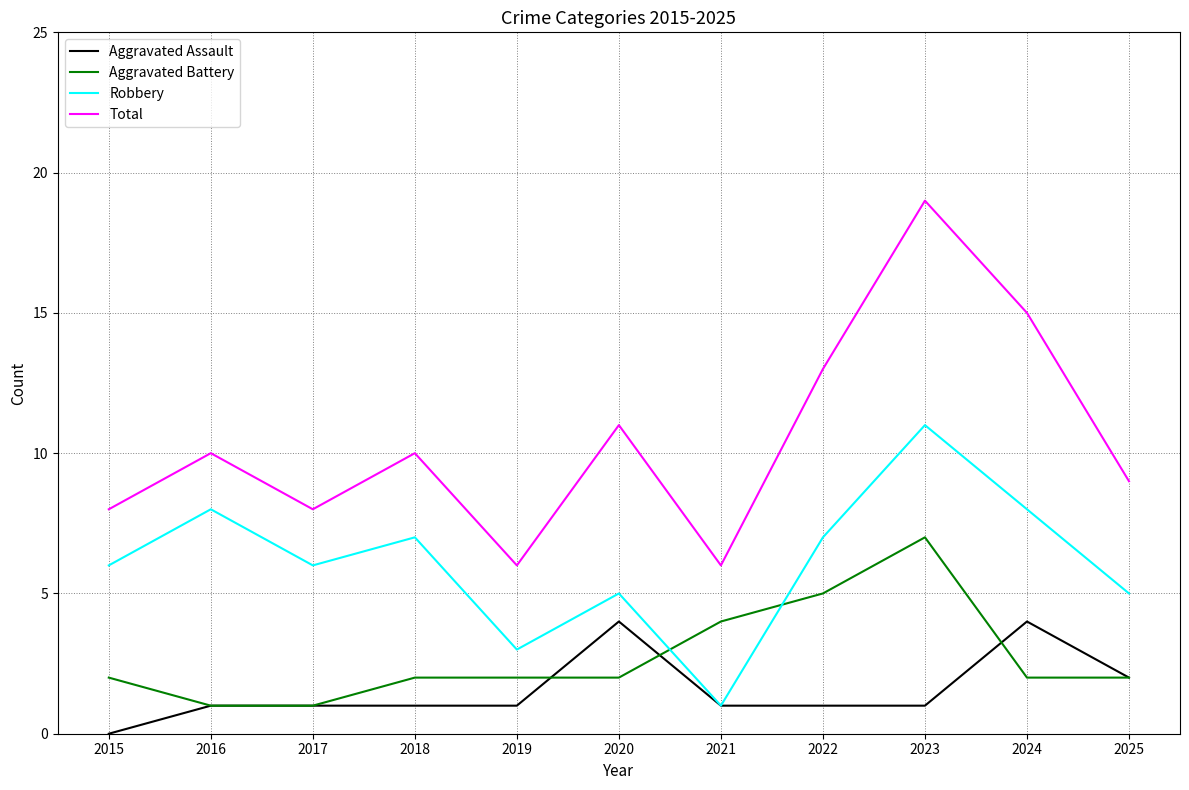

What is the spread (max minus min) of values at 2016?

9